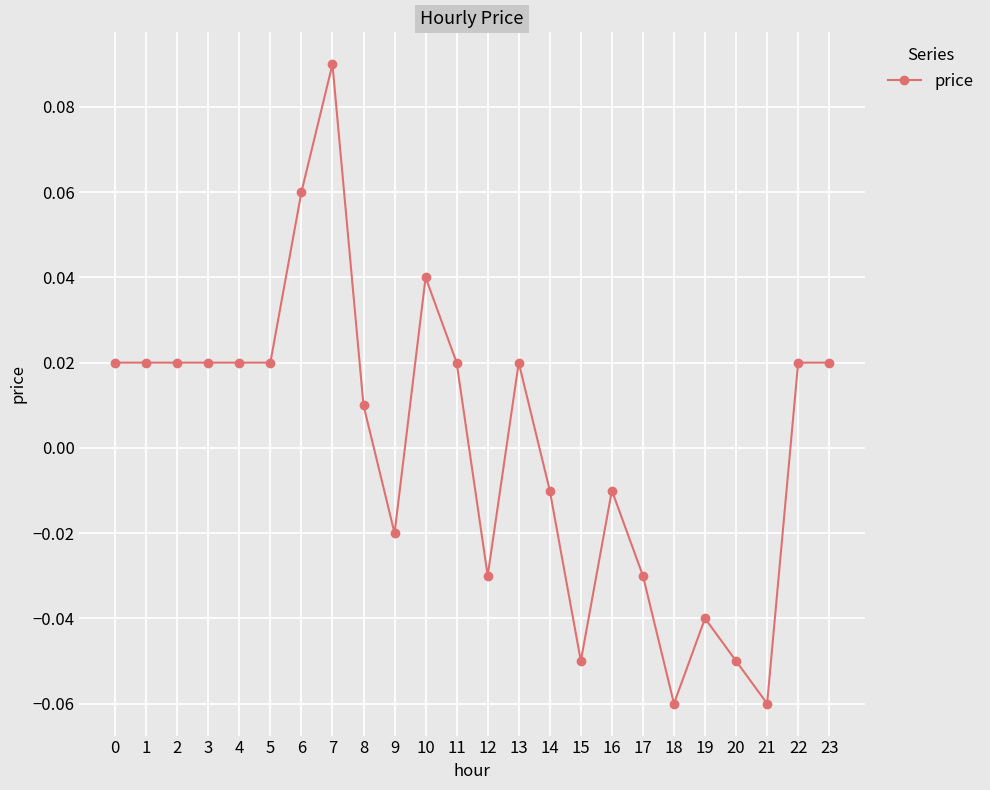

Which label corresponds to the largest value in the chart?

7